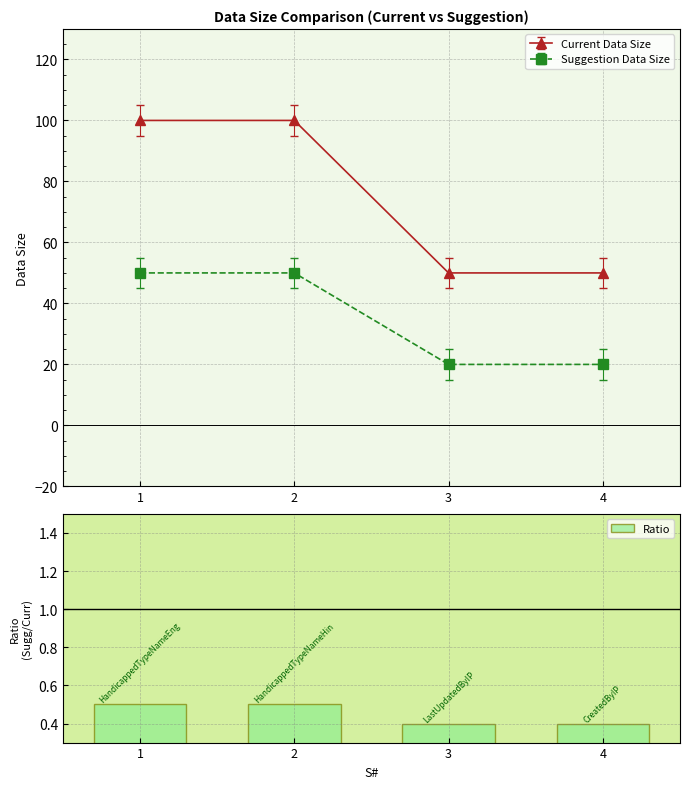

At which category does the chart reach its peak across all series?

1